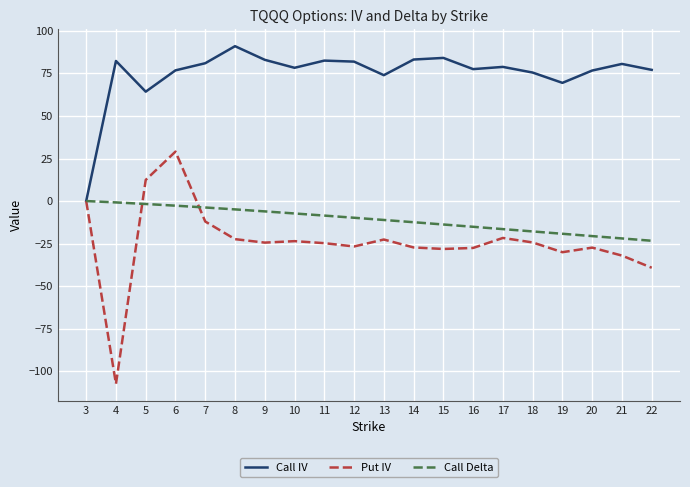

Rank the series at 21 from lowest to highest value.

Put IV, Call Delta, Call IV